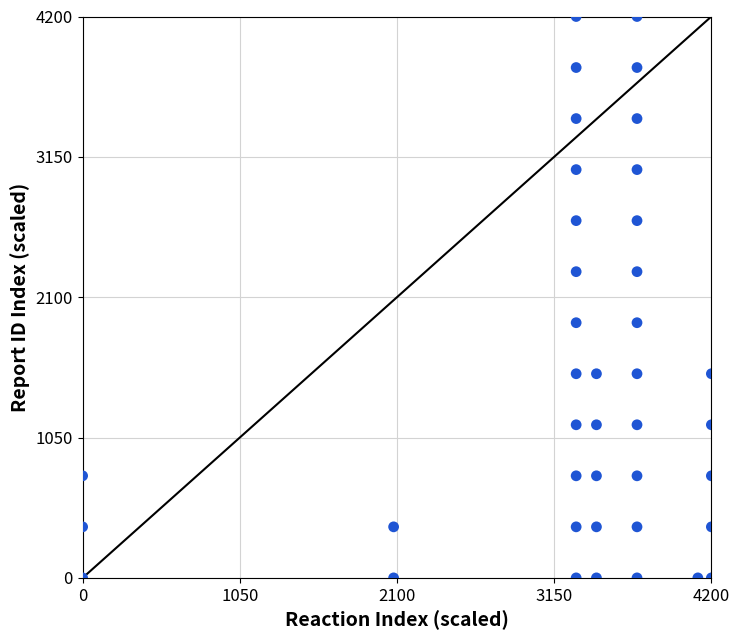

What is the range of X values (max minus min)?

4200.0